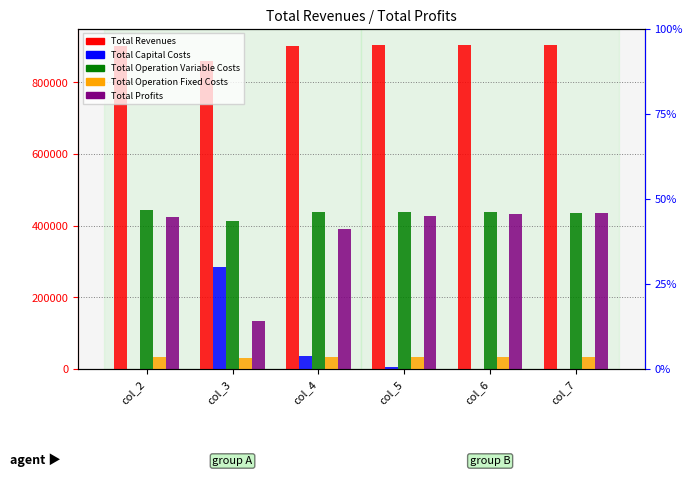

Reading left to right, what are all the values shown in this chart?

Total Revenues: col_2=900268.1	col_3=859244.4	col_4=900268.1	col_5=903753.0	col_6=903753.0	col_7=903753.0
Total Capital Costs: col_2=0.0	col_3=283200.0	col_4=36800.0	col_5=4000.0	col_6=0.0	col_7=0.0
Total Operation Variable Costs: col_2=442232.0	col_3=413901.3	col_4=438643.8	col_5=439082.0	col_6=437272.4	col_7=435460.4
Total Operation Fixed Costs: col_2=33627.6	col_3=29760.4	col_4=33627.6	col_5=34047.9	col_6=34047.9	col_7=34047.9
Total Profits: col_2=424408.5	col_3=132382.7	col_4=391196.7	col_5=426623.1	col_6=432432.6	col_7=434244.7